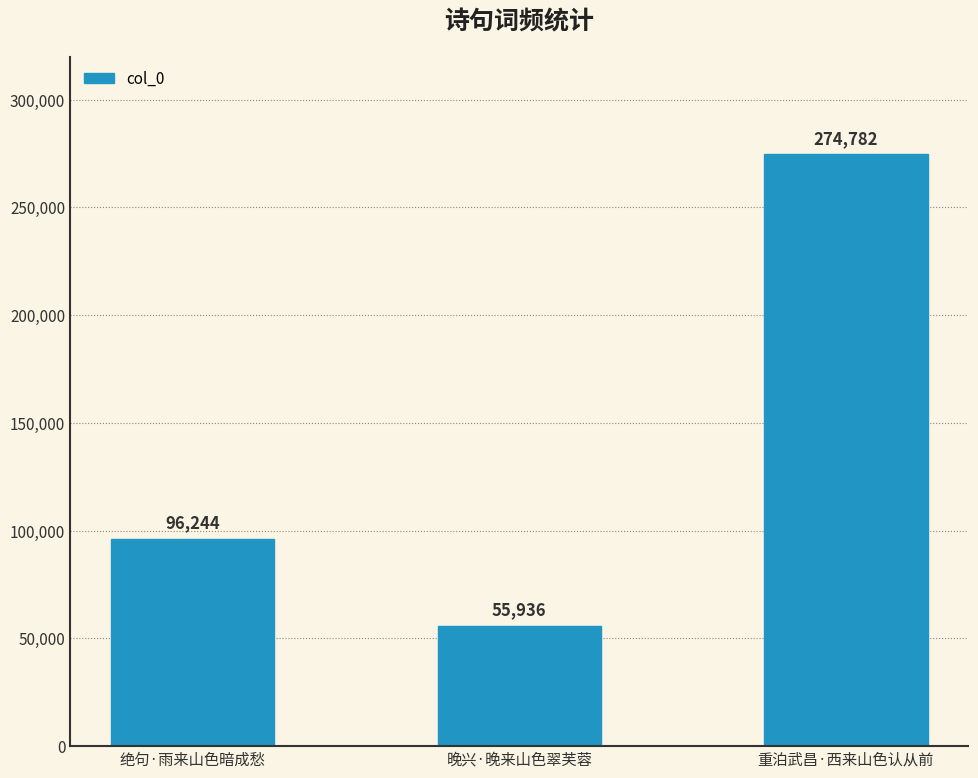

What value does the data have at 晚兴·晚来山色翠芙蓉, to the nearest 50?

55950